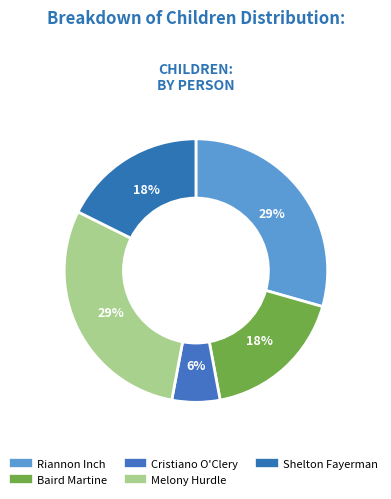

Between Melony Hurdle and Cristiano O'Clery, which is larger?

Melony Hurdle